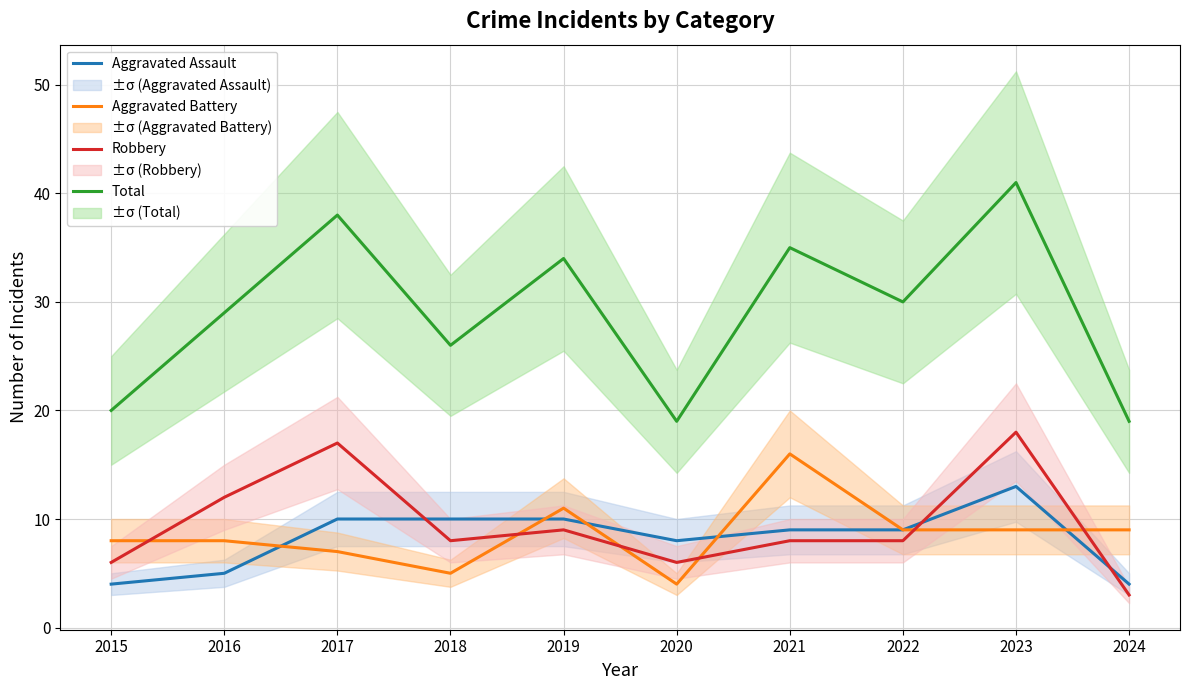

Reading right to left, what are all the values shown in this chart?

Aggravated Assault: 4	13	9	9	8	10	10	10	5	4
Aggravated Battery: 9	9	9	16	4	11	5	7	8	8
Robbery: 3	18	8	8	6	9	8	17	12	6
Total: 19	41	30	35	19	34	26	38	29	20